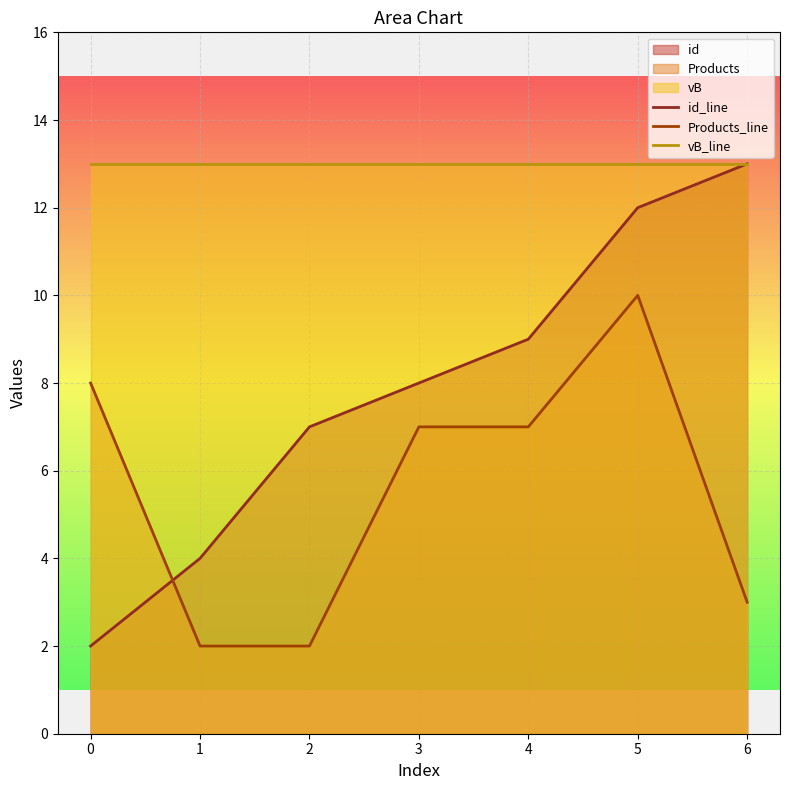

The id_line series shows 3 at 6. True or false?

False